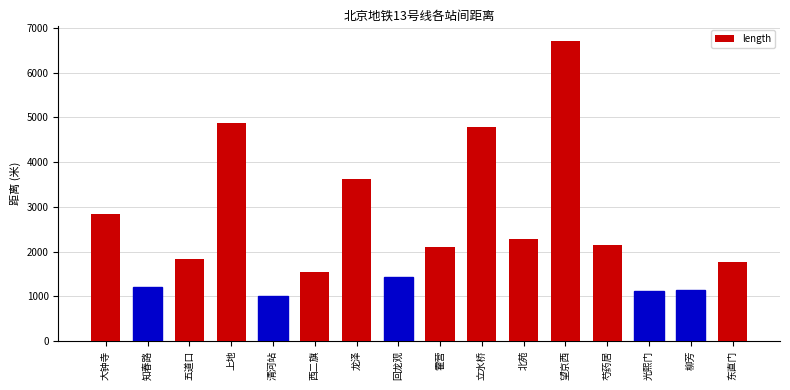

True or false: the data shows 1206 at 知春路.

True